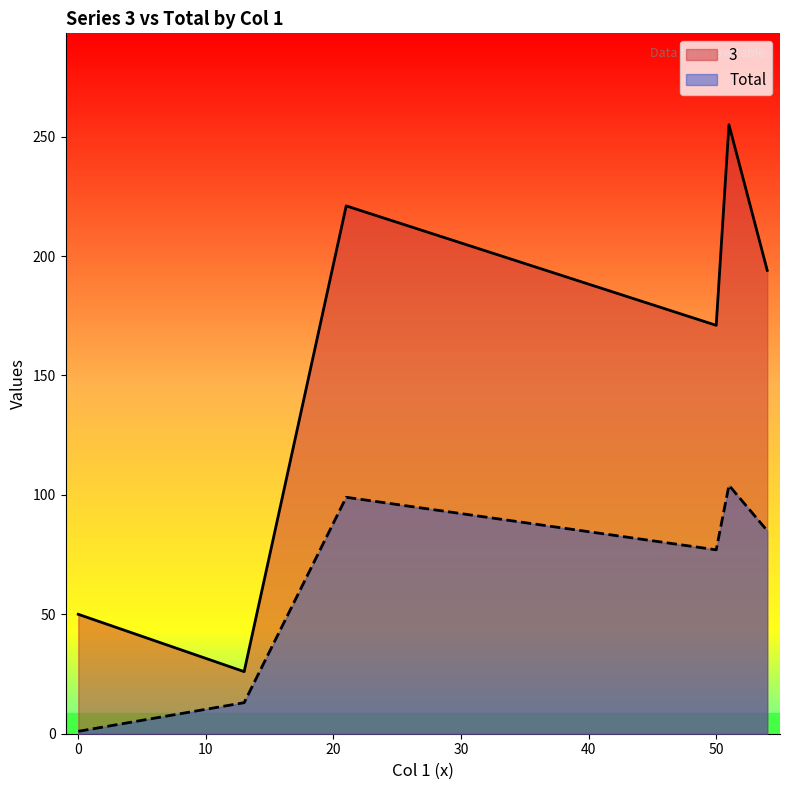

Rank the series by their maximum value, from lowest to highest.

Total, 3